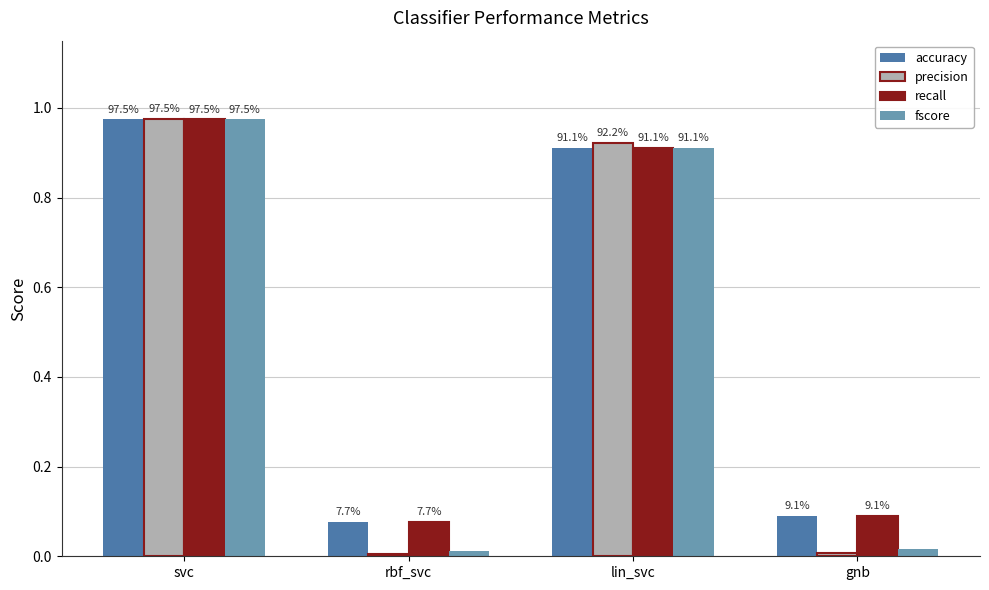

Which series has the largest range (max minus min)?

precision